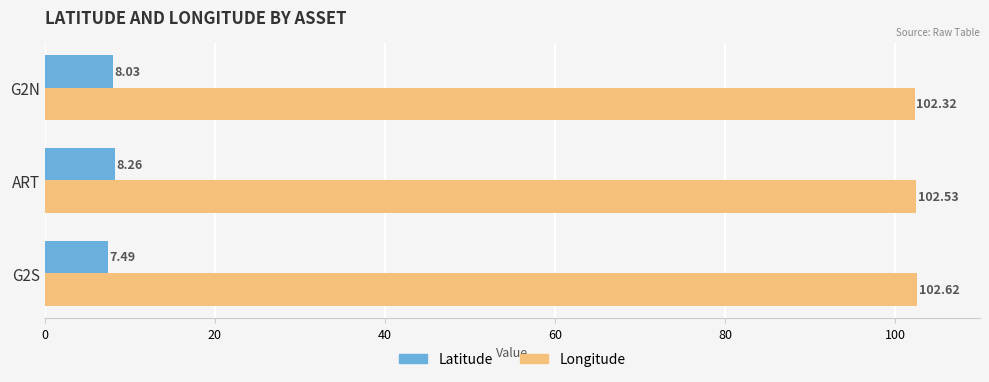

What is the difference between the maximum and minimum values in the Latitude series?

0.8